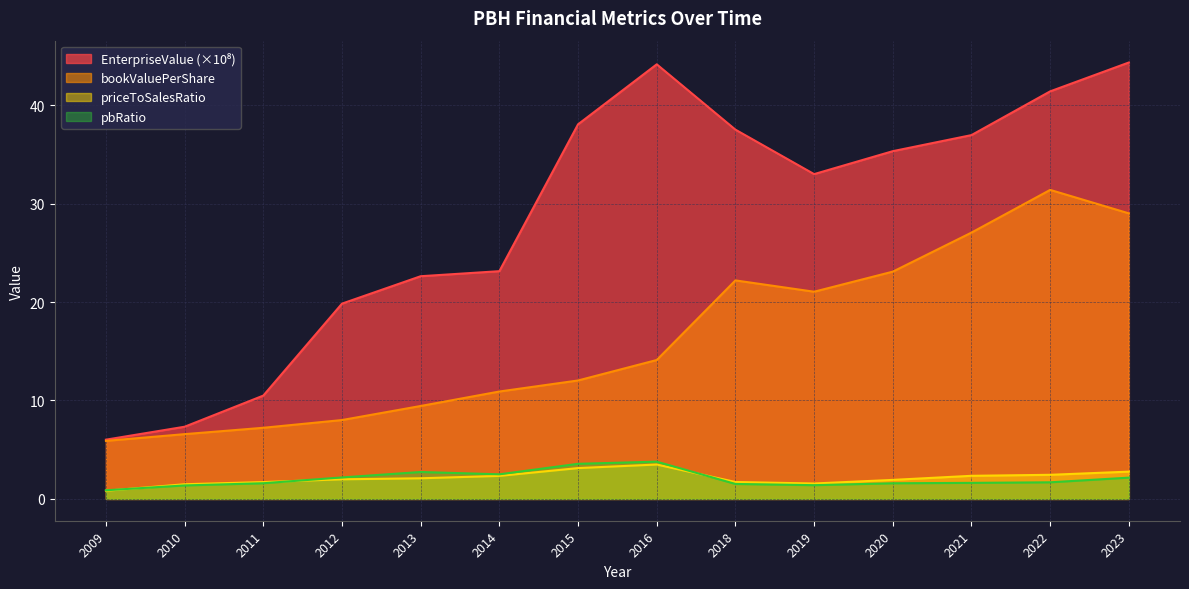

Is the value of bookValuePerShare at 2019 greater than the value of priceToSalesRatio at 2019?

Yes